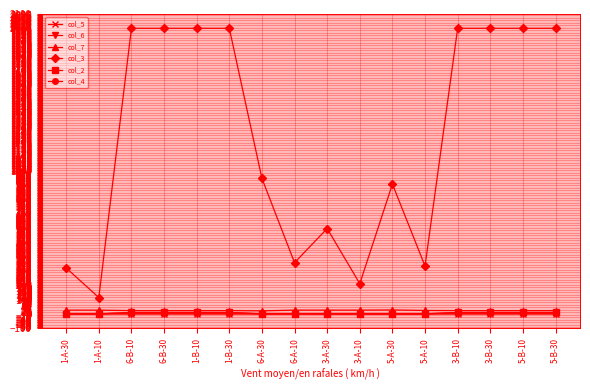

What position from the right is 3-B-30?

3